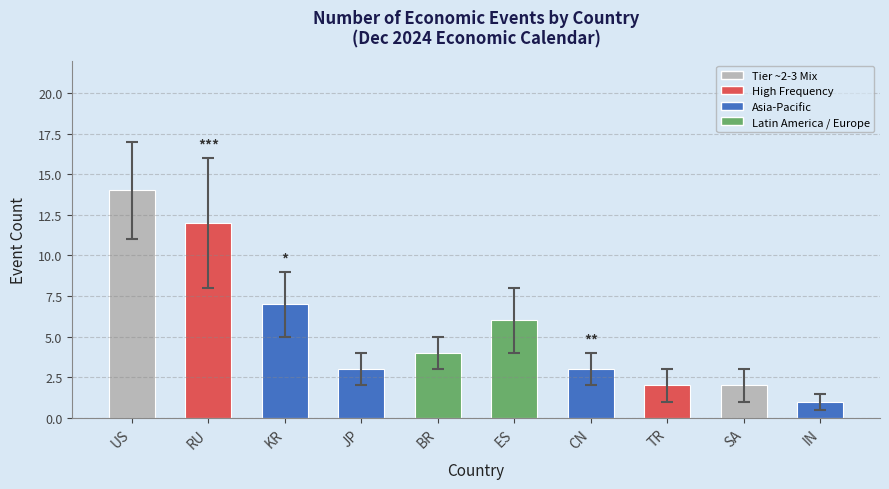

Count the number of data series in this chart.

1